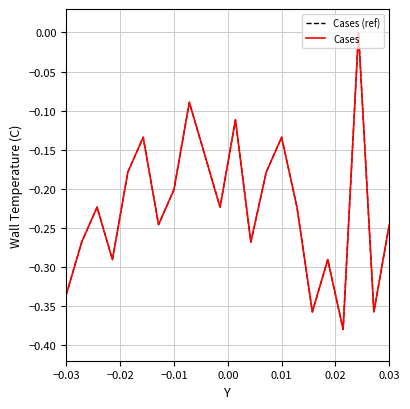

How many interior local peaks does the Cases series have?

7